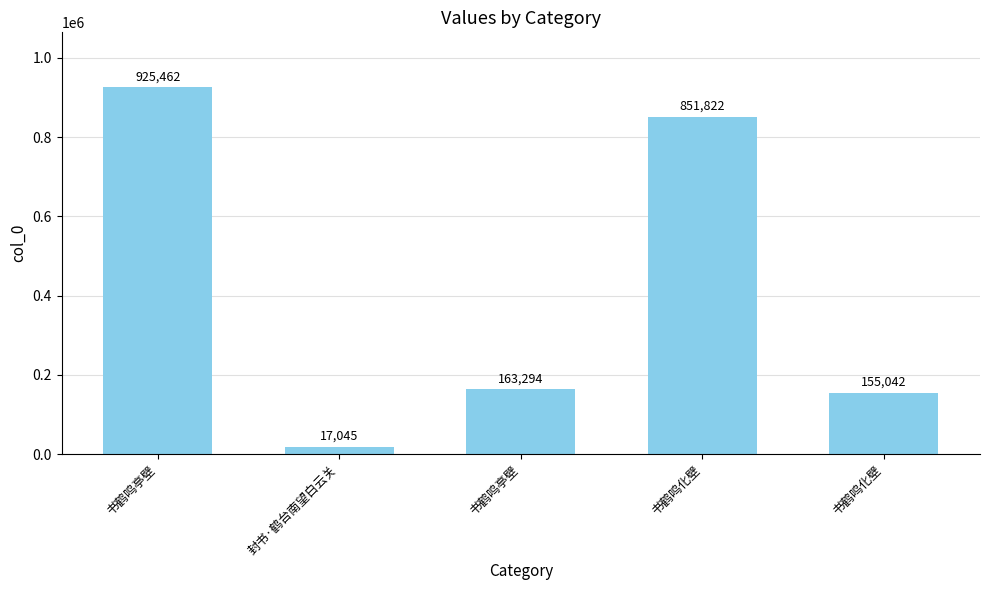

How many bars are there in total?

5